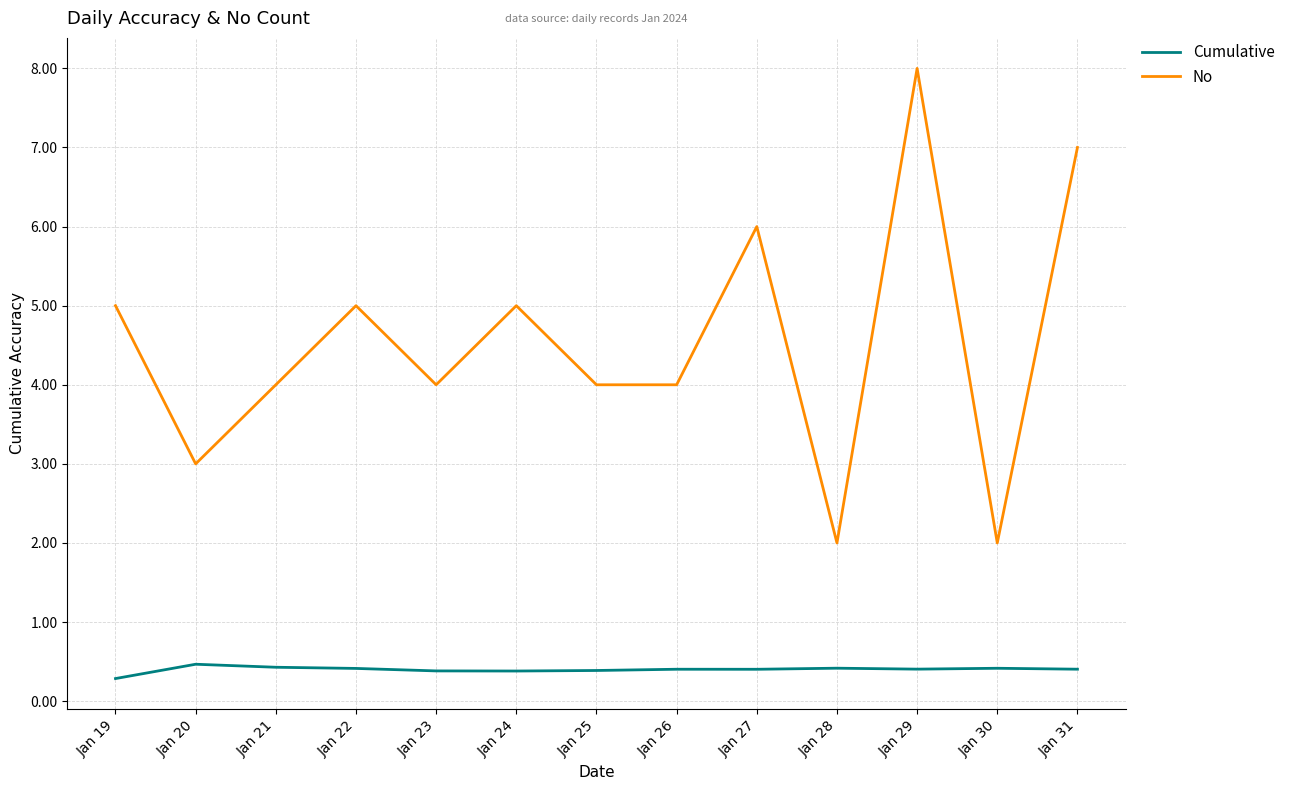

Reading left to right, what are all the values shown in this chart?

Cumulative: Jan 19=0.3	Jan 20=0.5	Jan 21=0.4	Jan 22=0.4	Jan 23=0.4	Jan 24=0.4	Jan 25=0.4	Jan 26=0.4	Jan 27=0.4	Jan 28=0.4	Jan 29=0.4	Jan 30=0.4	Jan 31=0.4
No: Jan 19=5.0	Jan 20=3.0	Jan 21=4.0	Jan 22=5.0	Jan 23=4.0	Jan 24=5.0	Jan 25=4.0	Jan 26=4.0	Jan 27=6.0	Jan 28=2.0	Jan 29=8.0	Jan 30=2.0	Jan 31=7.0